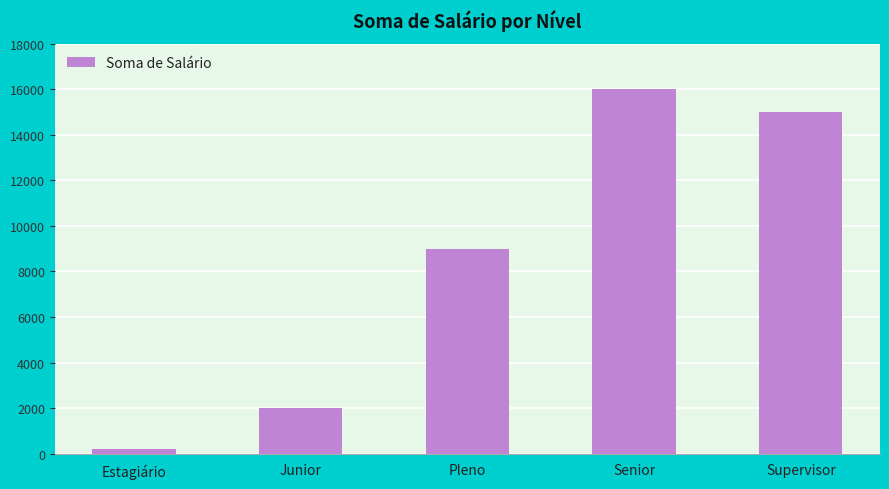

At which category does the chart reach its minimum across all series?

Estagiário